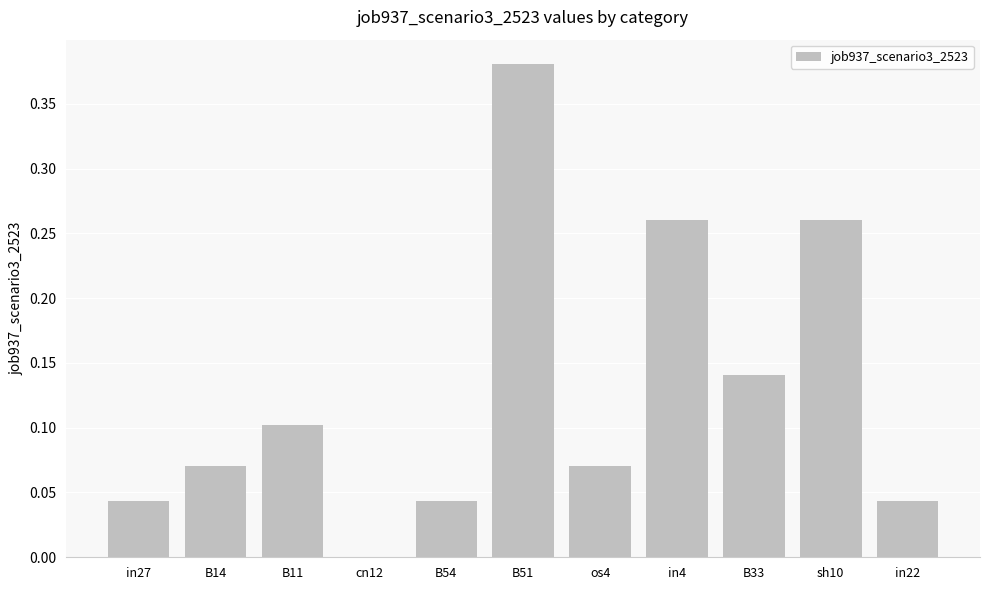

Between B51 and B14, which is larger?

B51